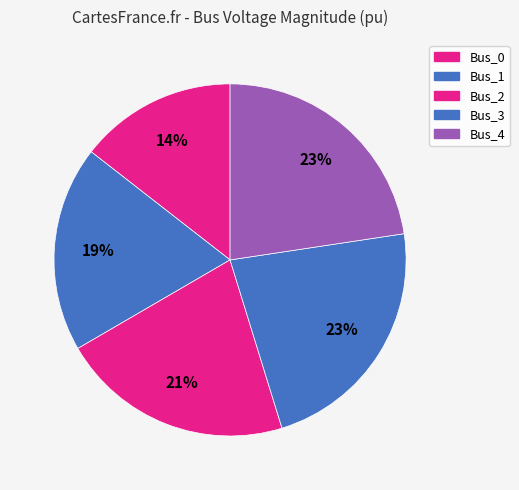

How many segments does this pie chart have?

5